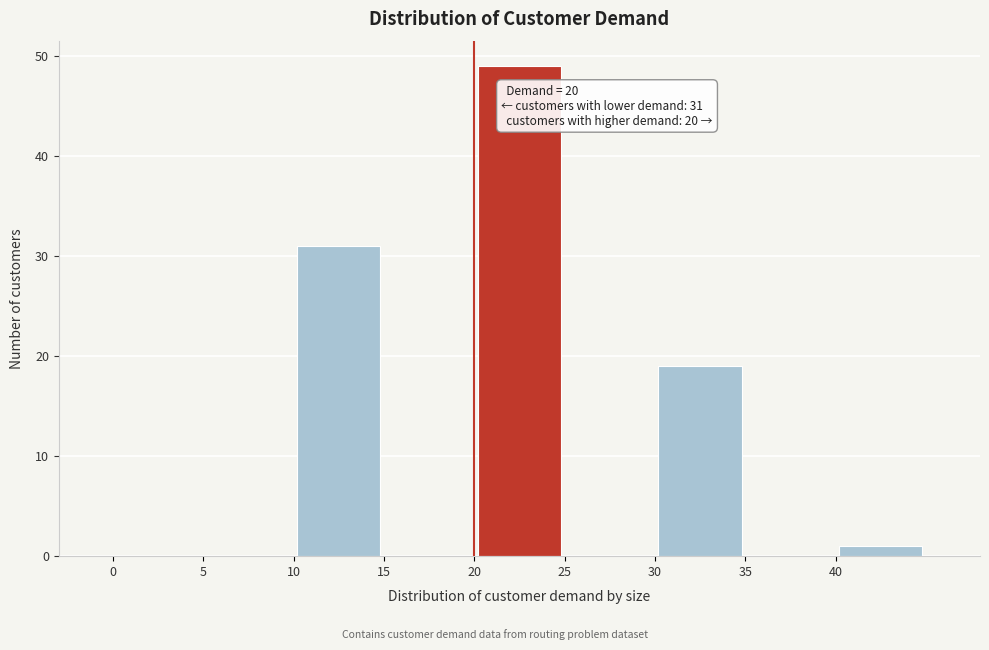

Over which range of the x-axis is the bar tallest?

20 to 25